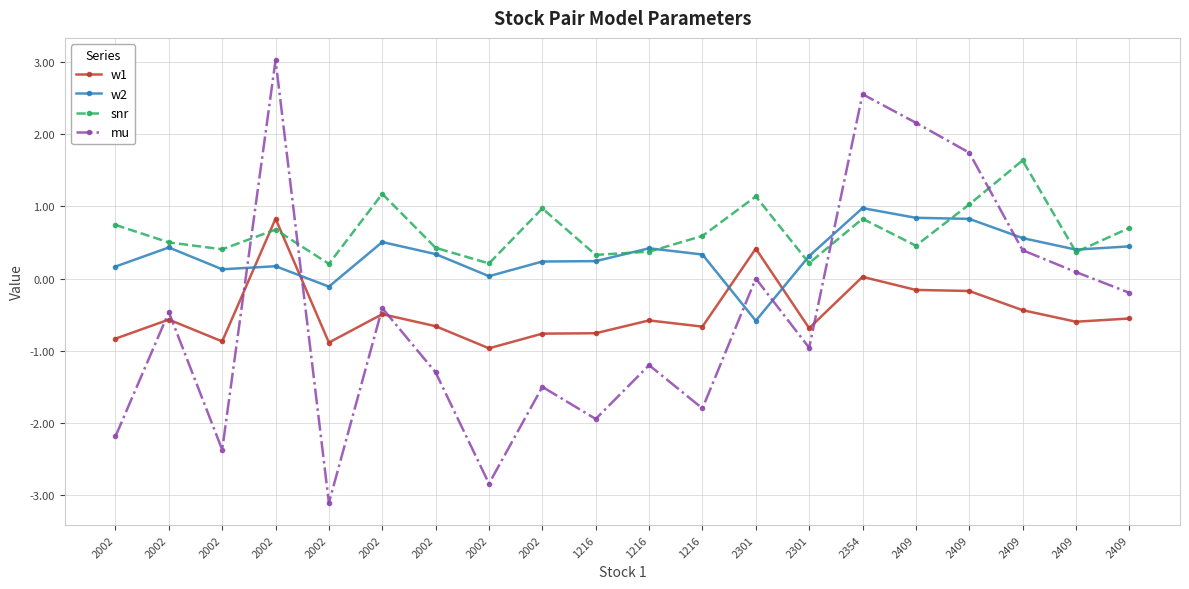

In w2, how many points are lower than both neighbors (excluding endpoints)?

5